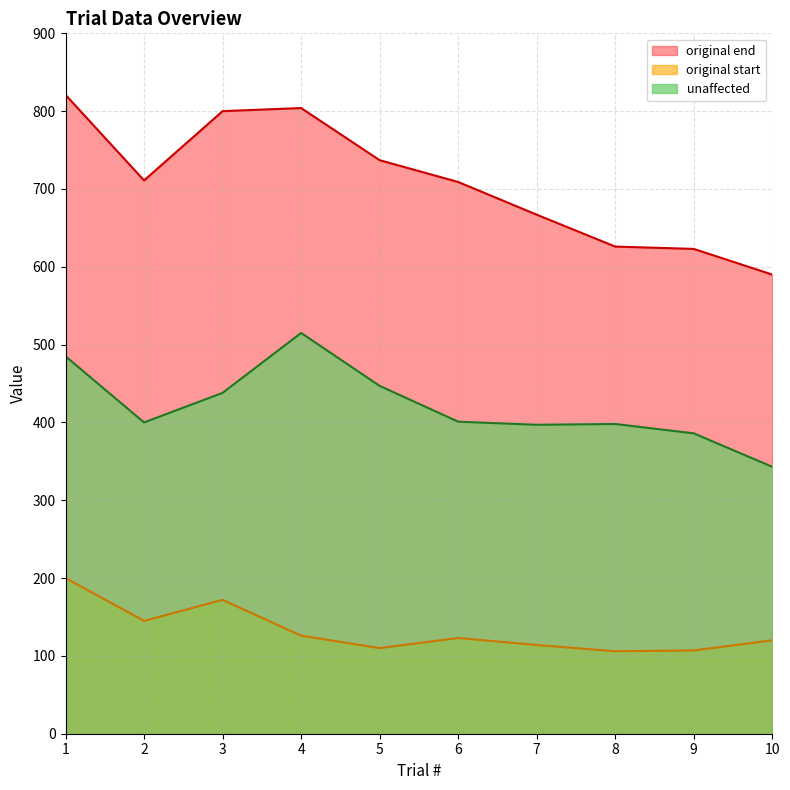

At which label does original start first exceed 123?

1